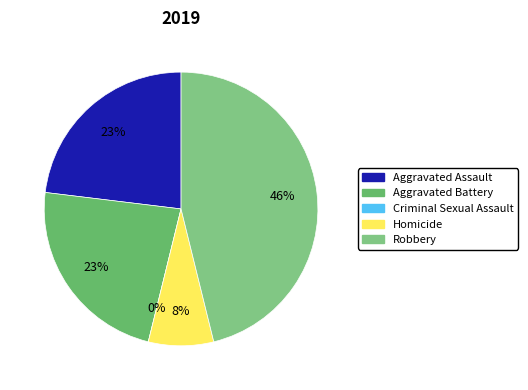

How many slices are in this pie chart?

5